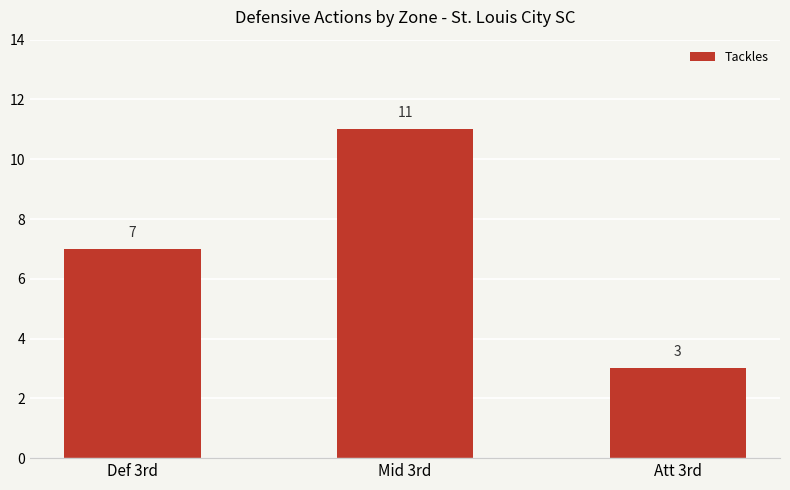

Rank the categories by value from lowest to highest.

Att 3rd, Def 3rd, Mid 3rd